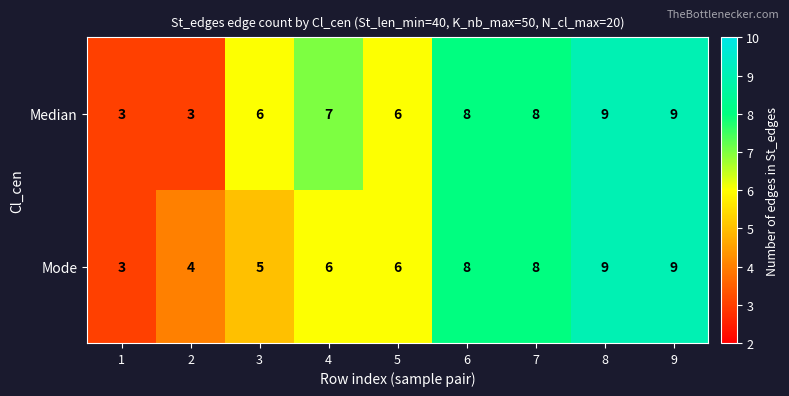

What is the average value of the Median series?

7